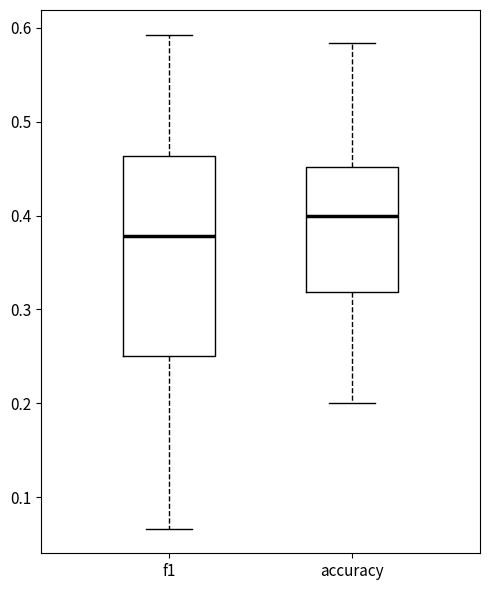

Where is the upper edge of the box for f1 on the y-axis? The values are not printed on the chart, so give them approximately, as read against the axis.

0.46